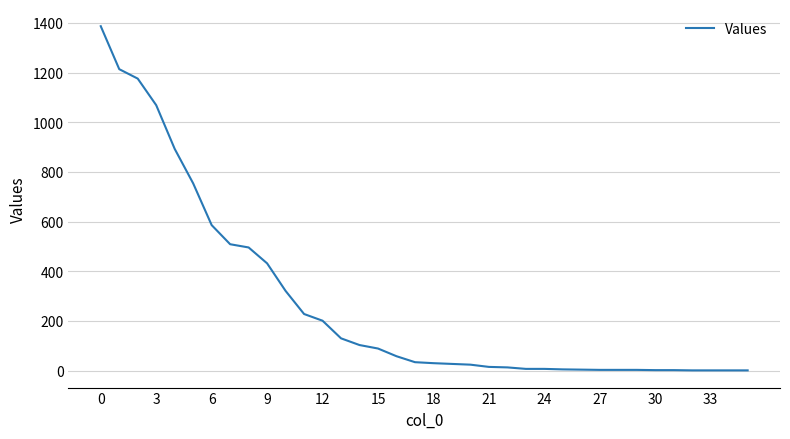

What is the maximum value shown in the chart?

1387